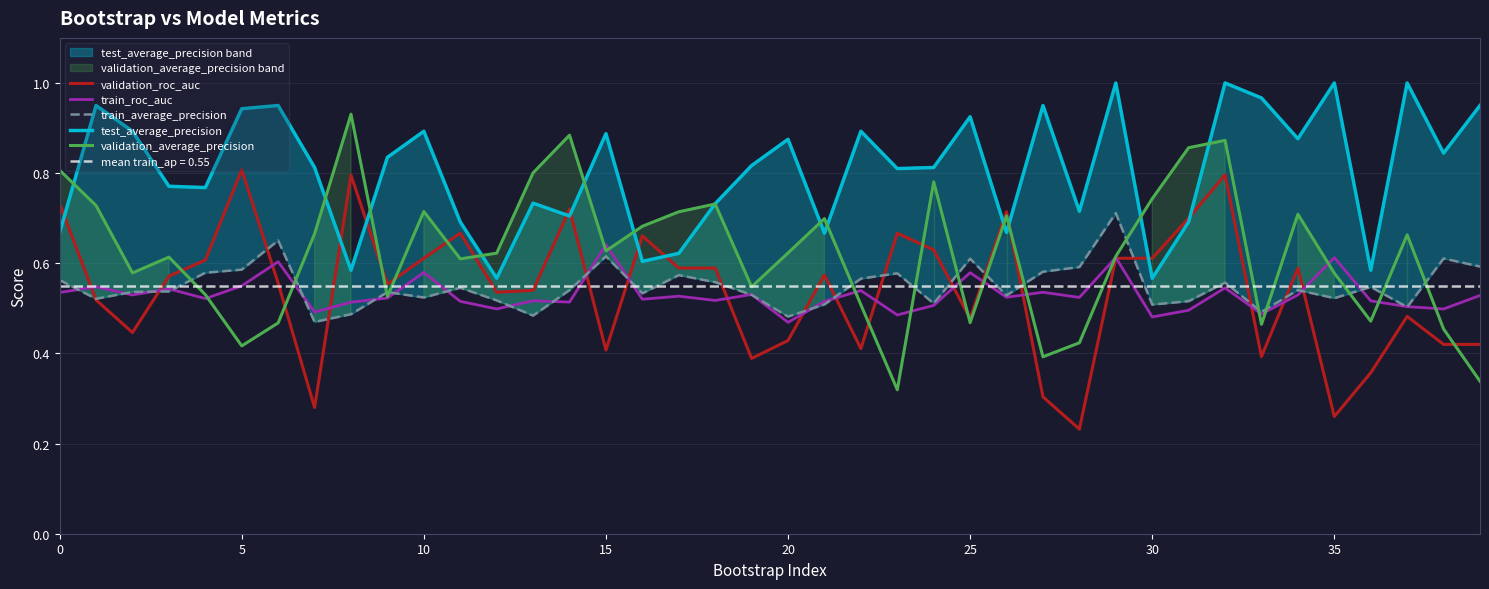

What is the difference between the highest and lowest values at 28?

0.5